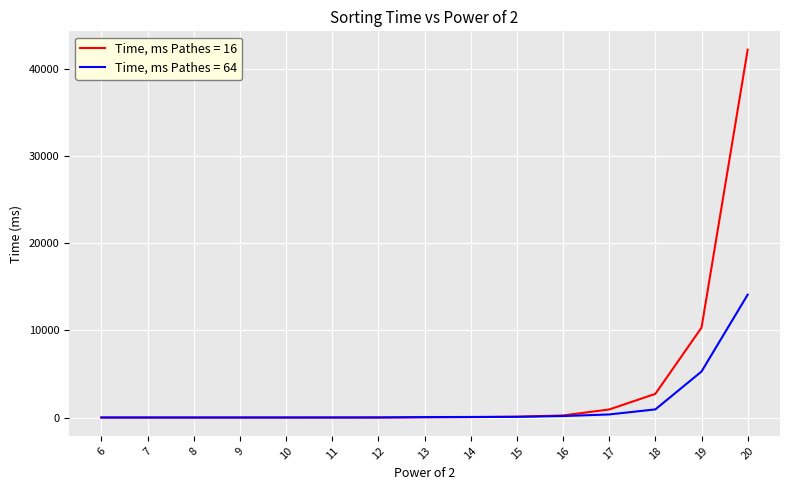

What is the total value across all series at 15?

171